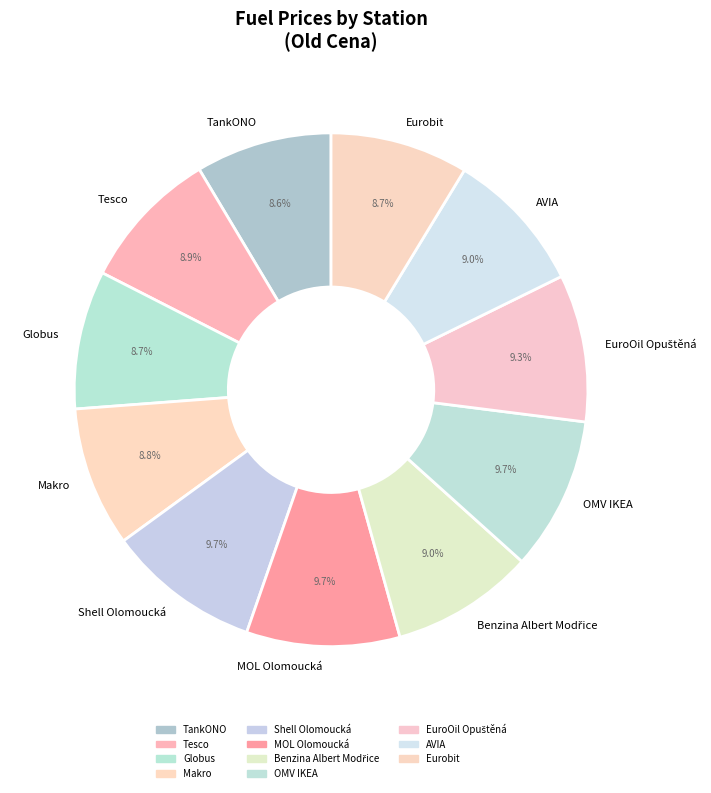

Is there any slice that represents more than half of the pie?

No